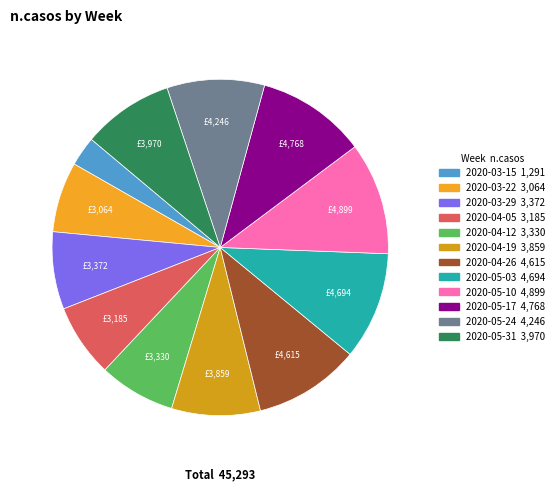

Rank the categories by value from lowest to highest.

2020-03-15, 2020-03-22, 2020-04-05, 2020-04-12, 2020-03-29, 2020-04-19, 2020-05-31, 2020-05-24, 2020-04-26, 2020-05-03, 2020-05-17, 2020-05-10